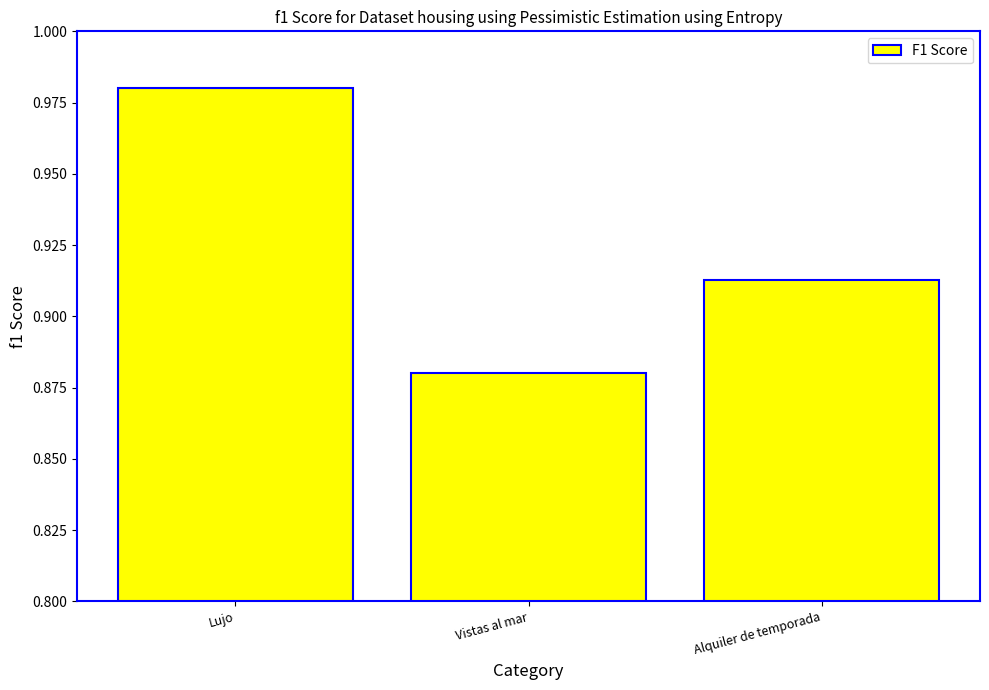

How many data points does each series have?

3